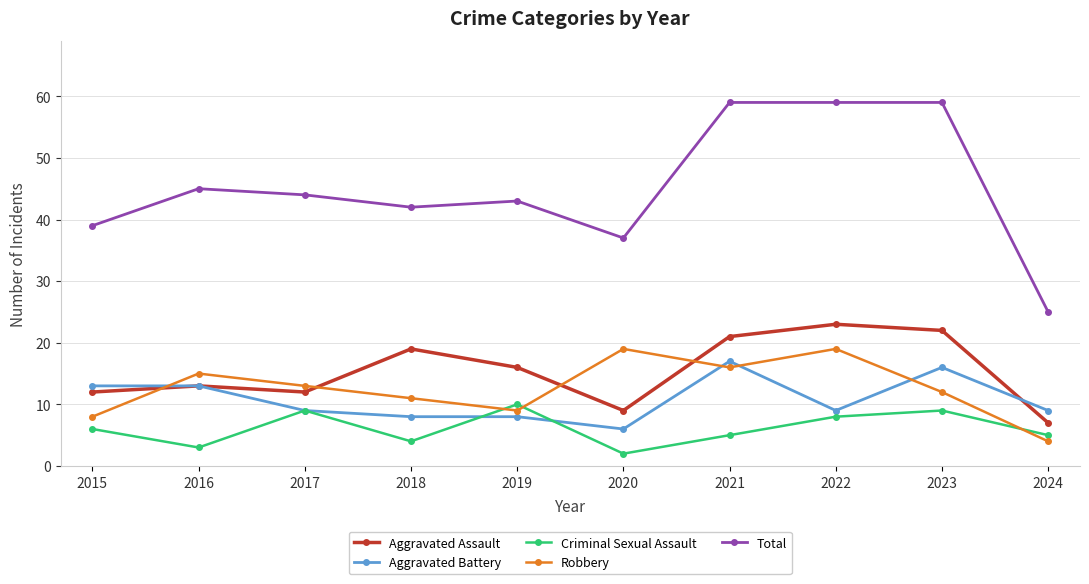

True or false: Robbery has more than 2 points higher than both neighbors.

True